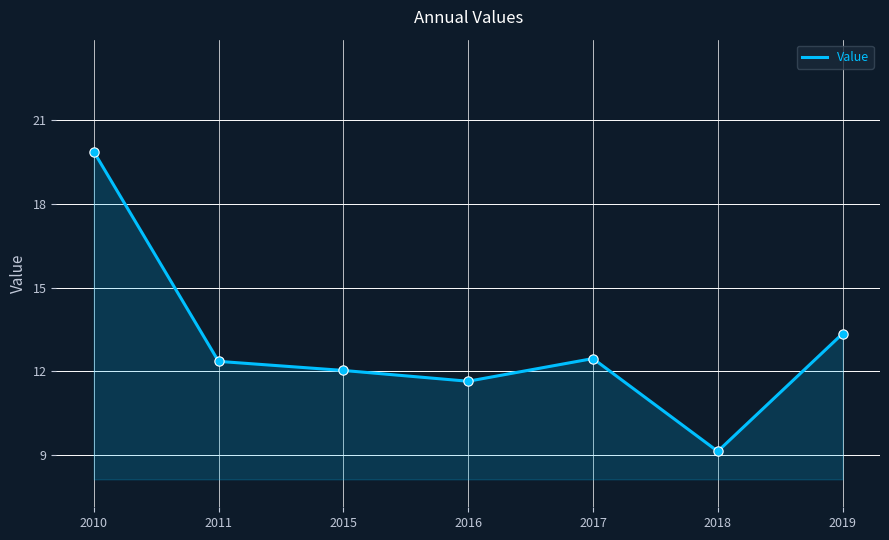

What is the change in value from 2018 to 2019?

+4.2